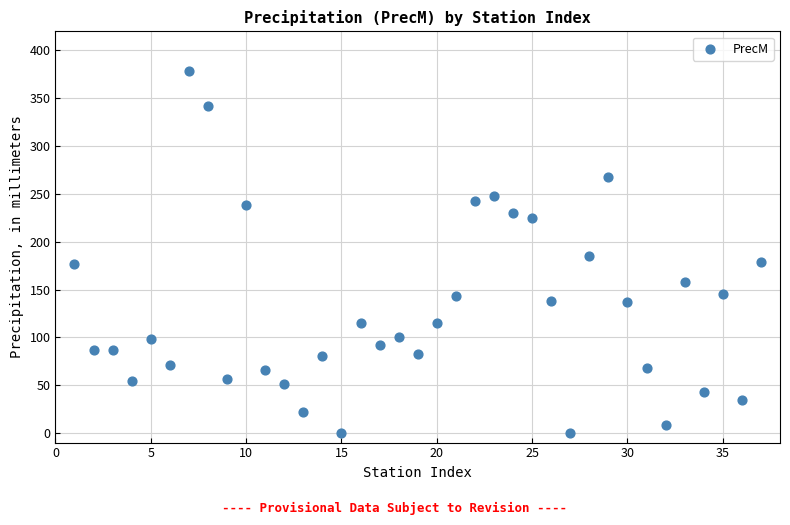

What Y value in the scatter plot is closest to 189?

184.6